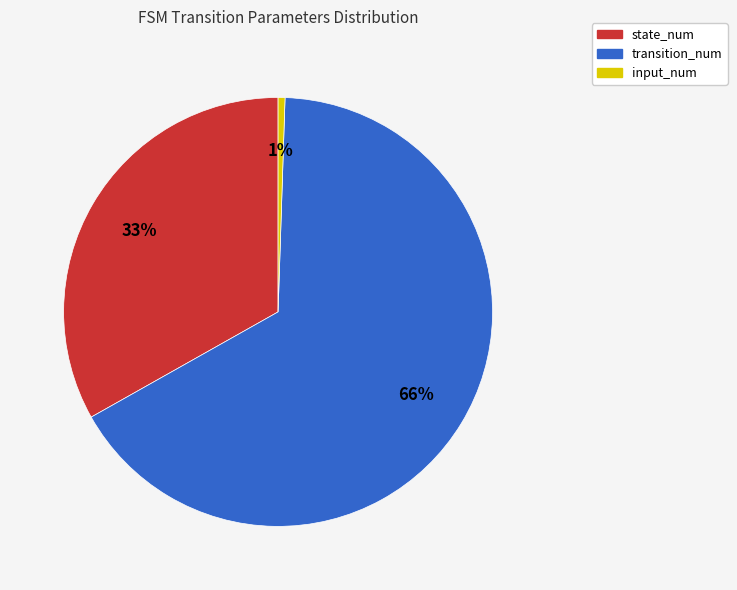

Count the number of slices in the pie.

3